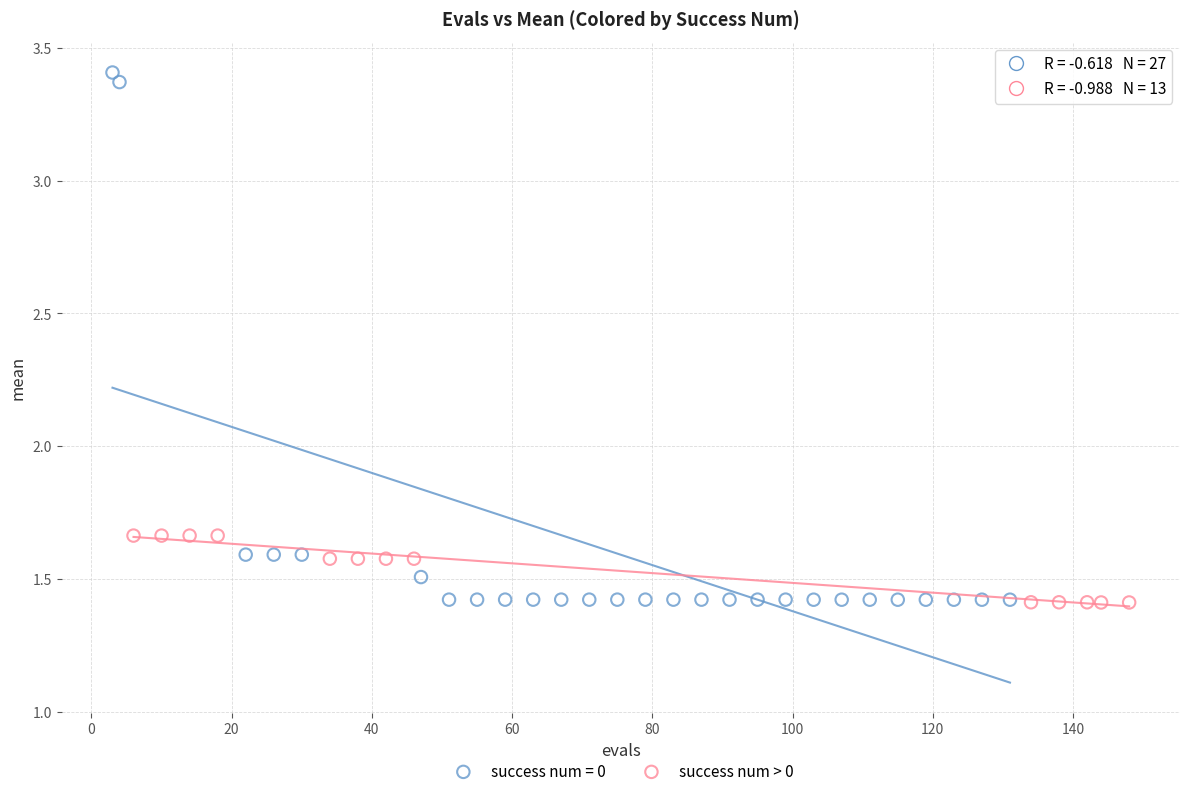

Which series has the widest spread of Y values?

success num = 0